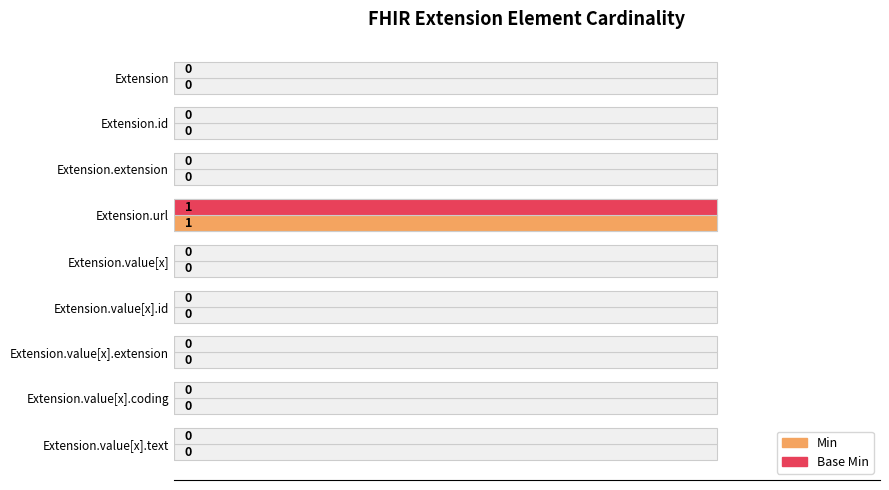

Is the value of Base Min at Extension.value[x].text greater than the value of Min at Extension.value[x].coding?

No